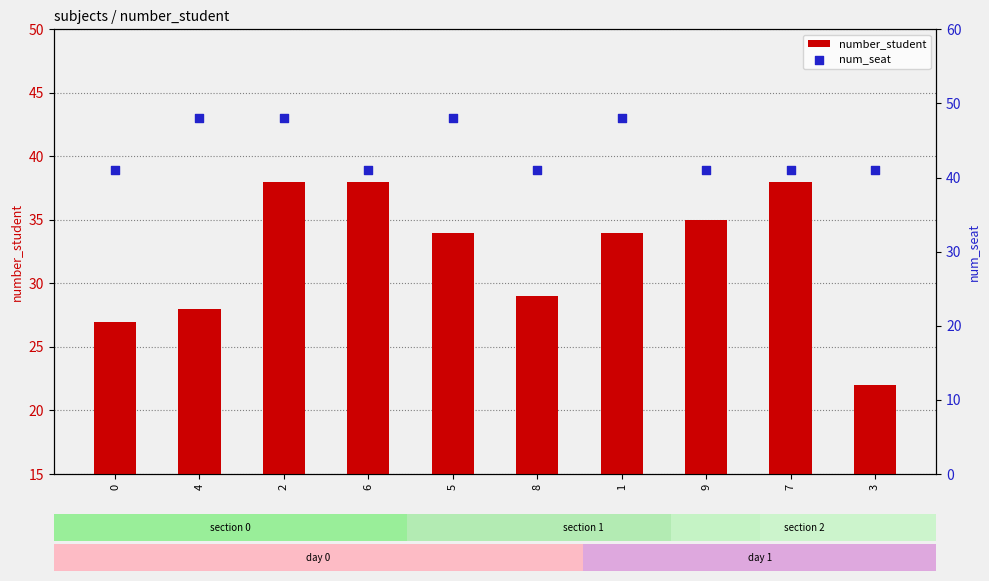

Which series contains the highest Y value?

num_seat